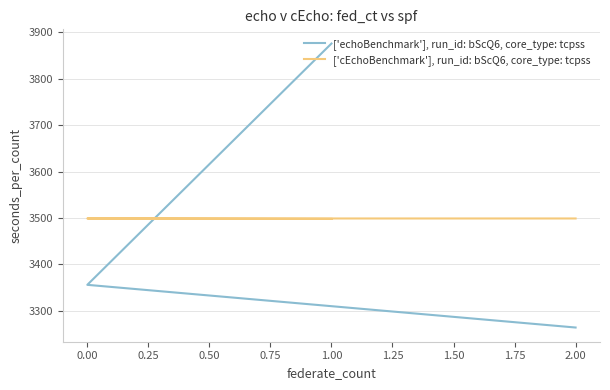

How many lines are shown in the chart?

2